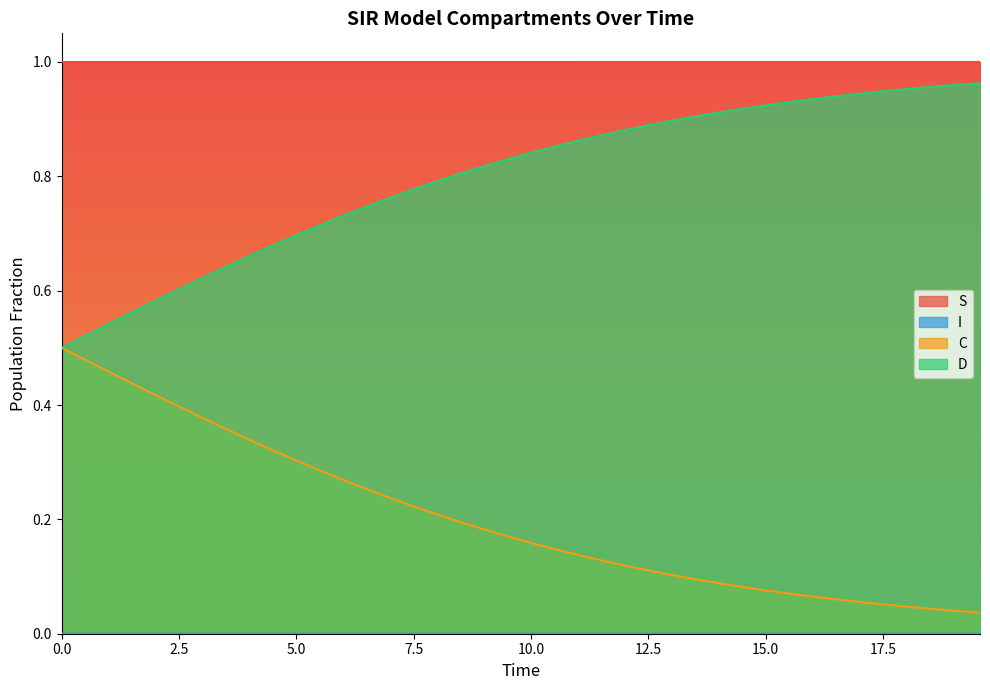

True or false: C and S cross at least once.

False